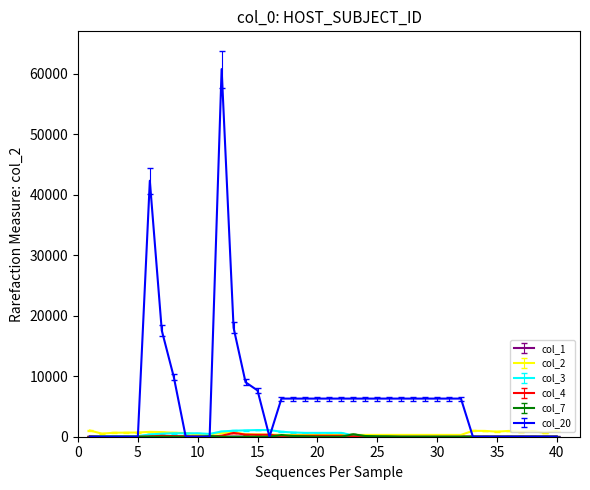

Which series has the largest range (max minus min)?

col_20